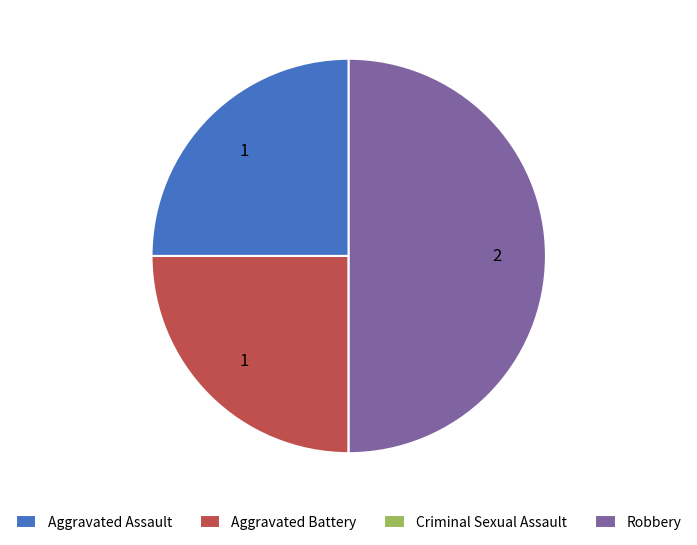

Does Aggravated Battery represent more than half of the total?

No